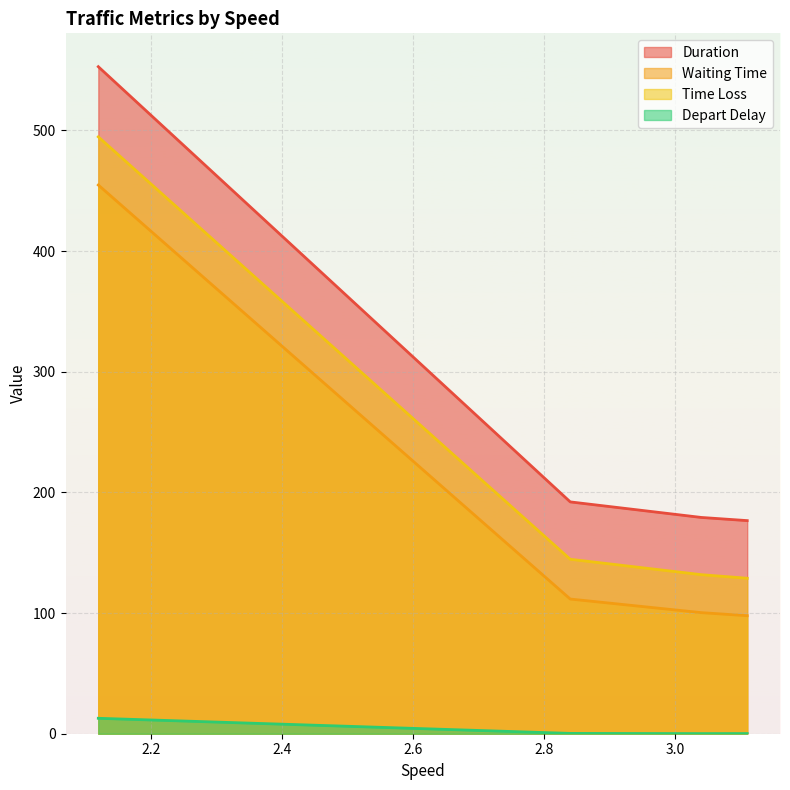

True or false: Time Loss and Duration intersect in this chart.

False